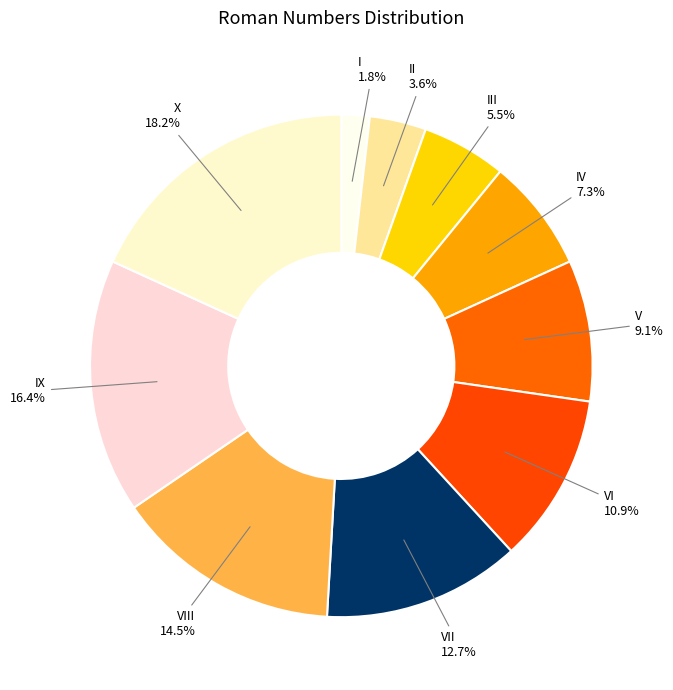

Does III account for over 50% of the chart?

No